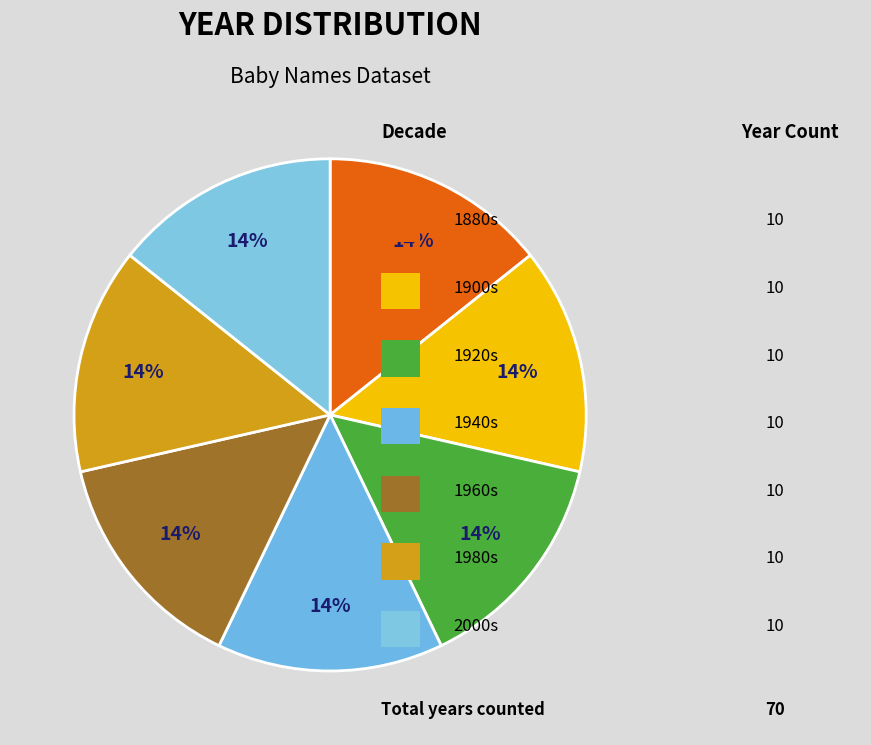

How many segments does this pie chart have?

7